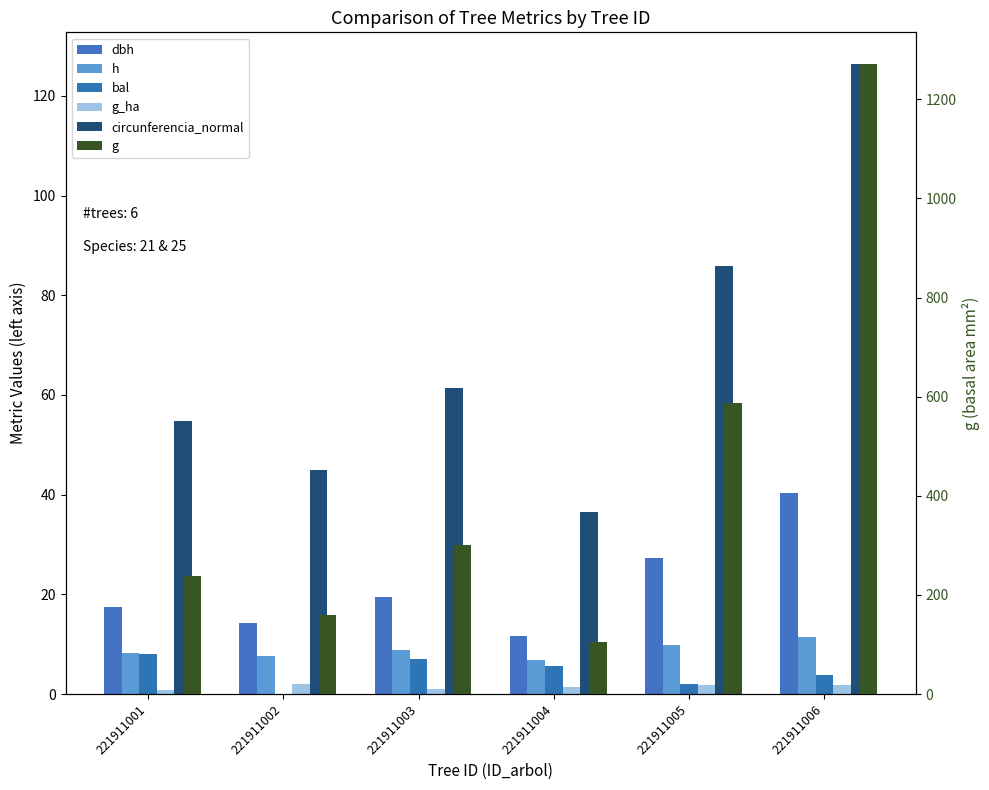

Between 221911003 and 221911004, which series saw the biggest shift?

g